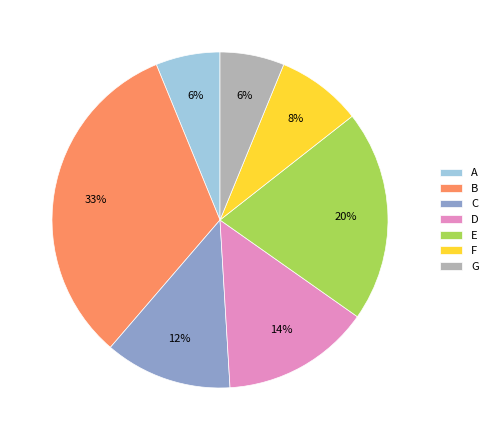

Is it true that F is 8% of the pie?

True